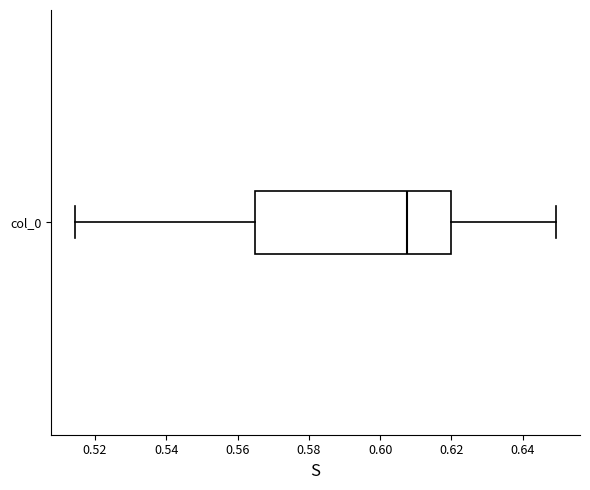

Transcribe this box plot: give where the median line is, the range the box spans, and where the two whiskers end, as read against the x-axis. The values are not printed on the chart, so give them approximately, as read against the axis.

median 0.608, box 0.564 to 0.620, whiskers 0.514 to 0.650